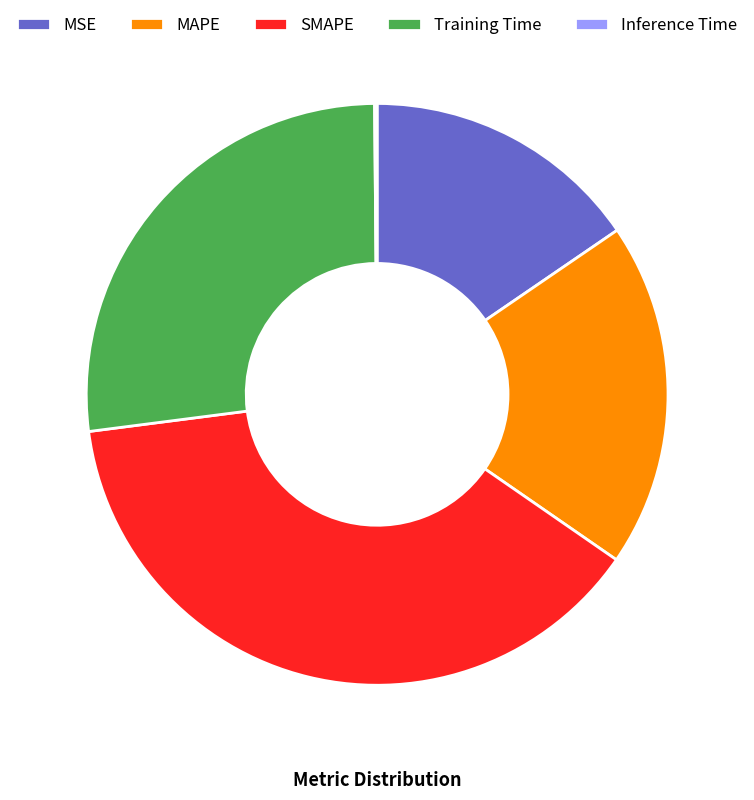

Which category has the biggest portion of the pie?

SMAPE